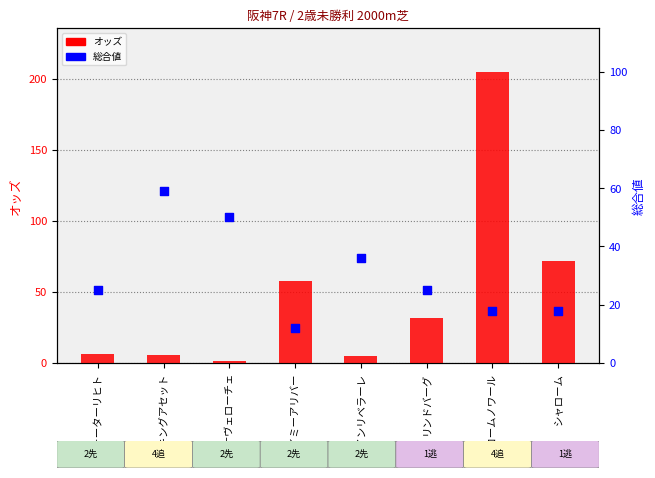

Which series has the widest spread of Y values?

オッズ